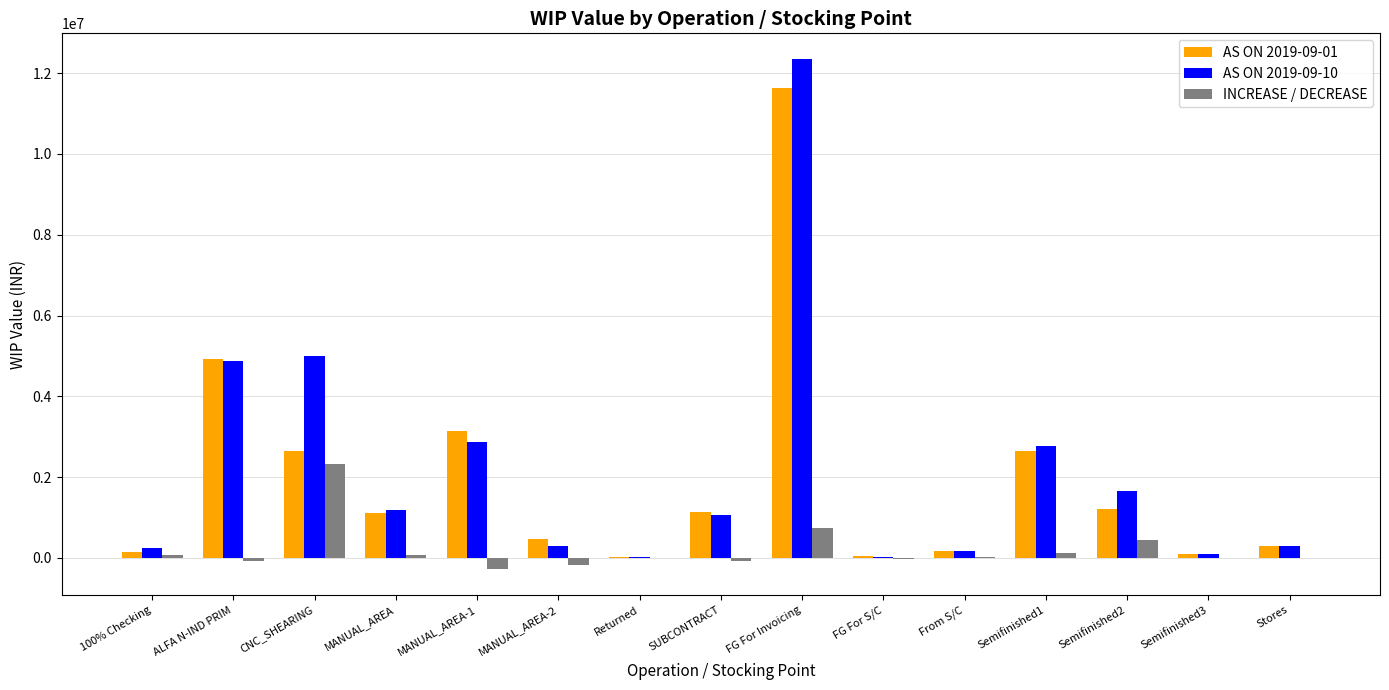

Which series has the widest spread of values?

AS ON 2019-09-10